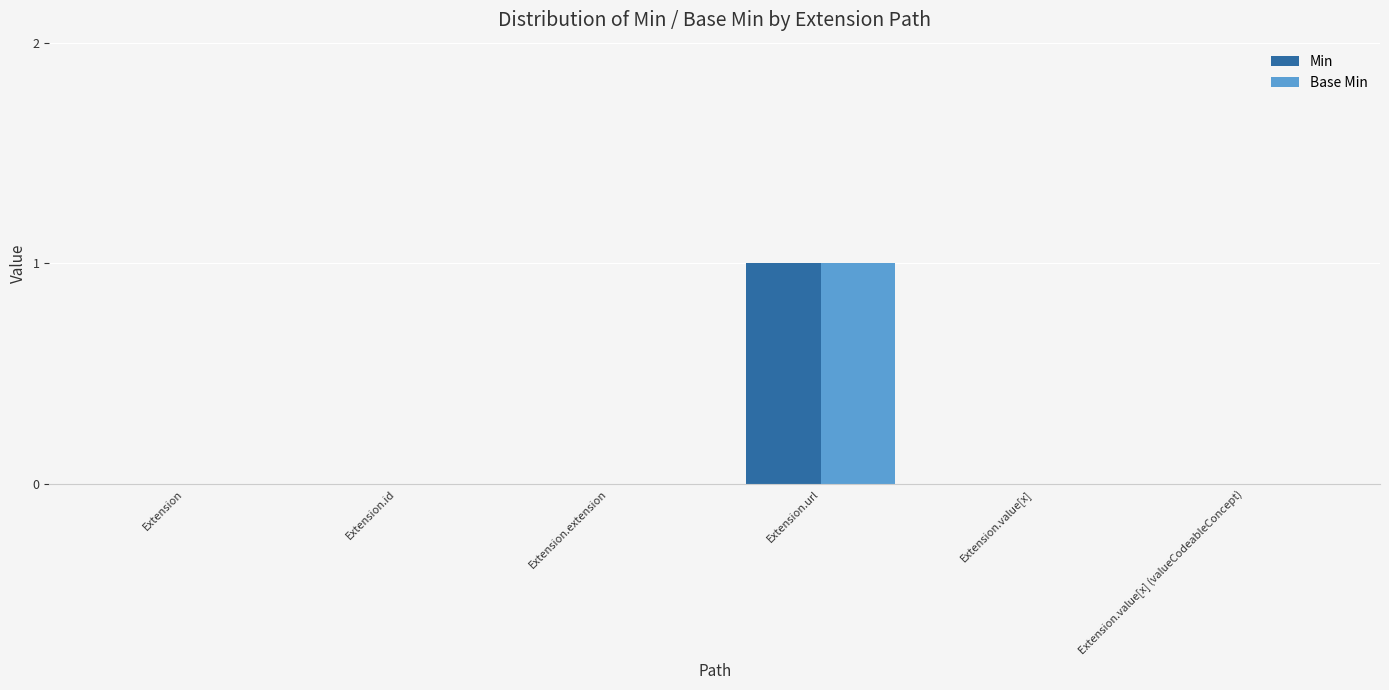

Reading right to left, extract all data points from this chart.

Min: 0	0	1	0	0	0
Base Min: 0	0	1	0	0	0